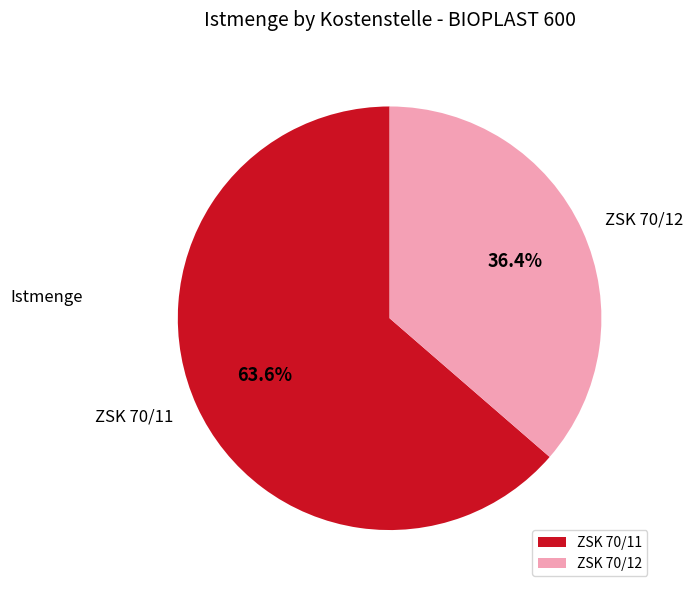

Is there any slice that represents more than half of the pie?

Yes